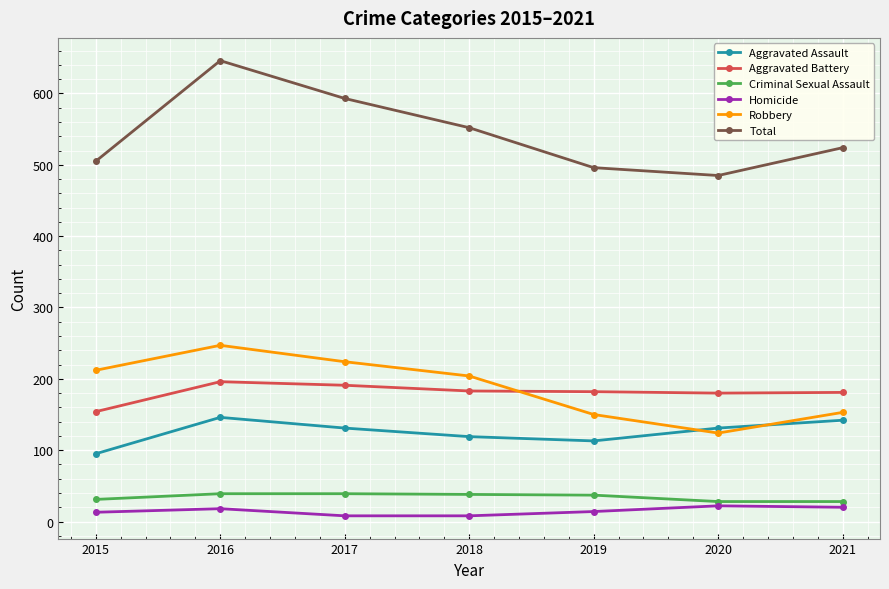

What is the difference between the Aggravated Battery values at 2019 and 2021?

1